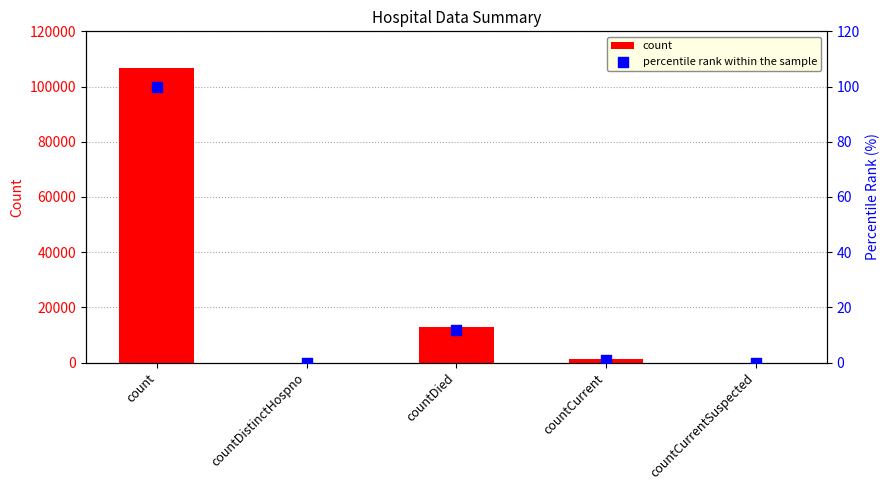

Which series reaches the minimum Y coordinate?

count